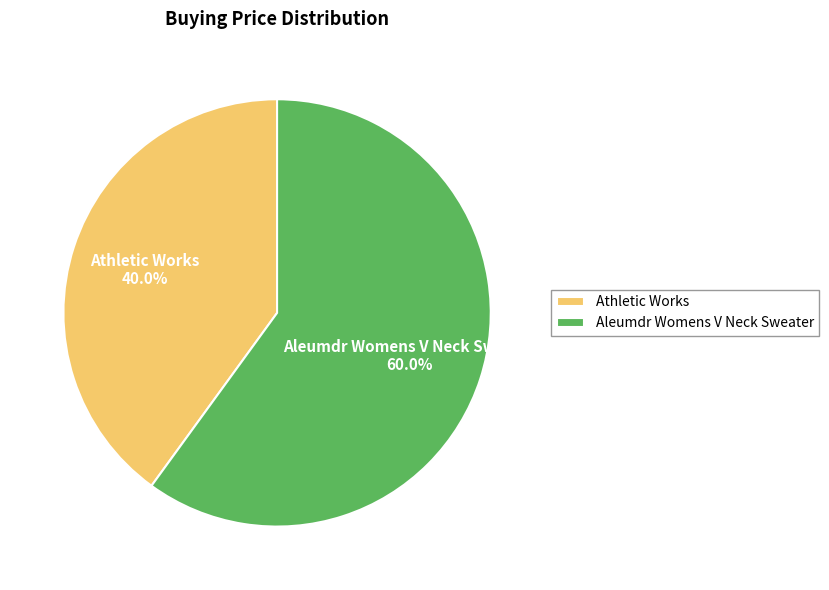

To the nearest percent, what percentage of the pie is Athletic Works?

40%